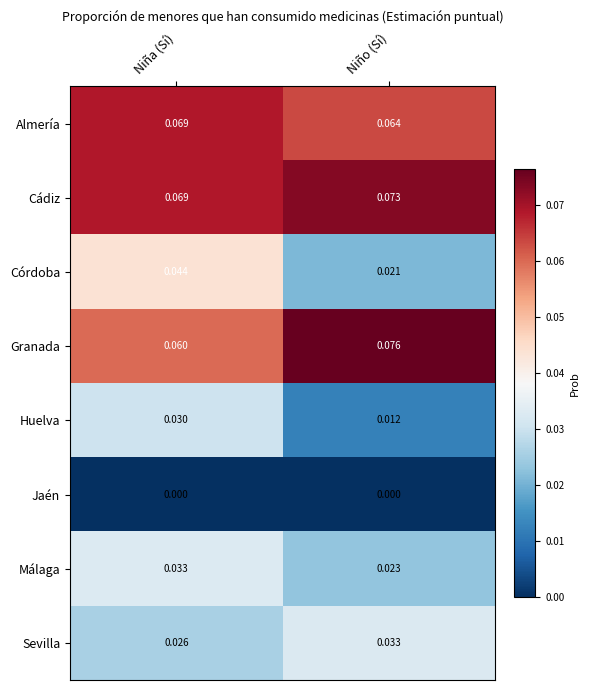

At which category does the chart reach its peak across all series?

Niño (Sí)